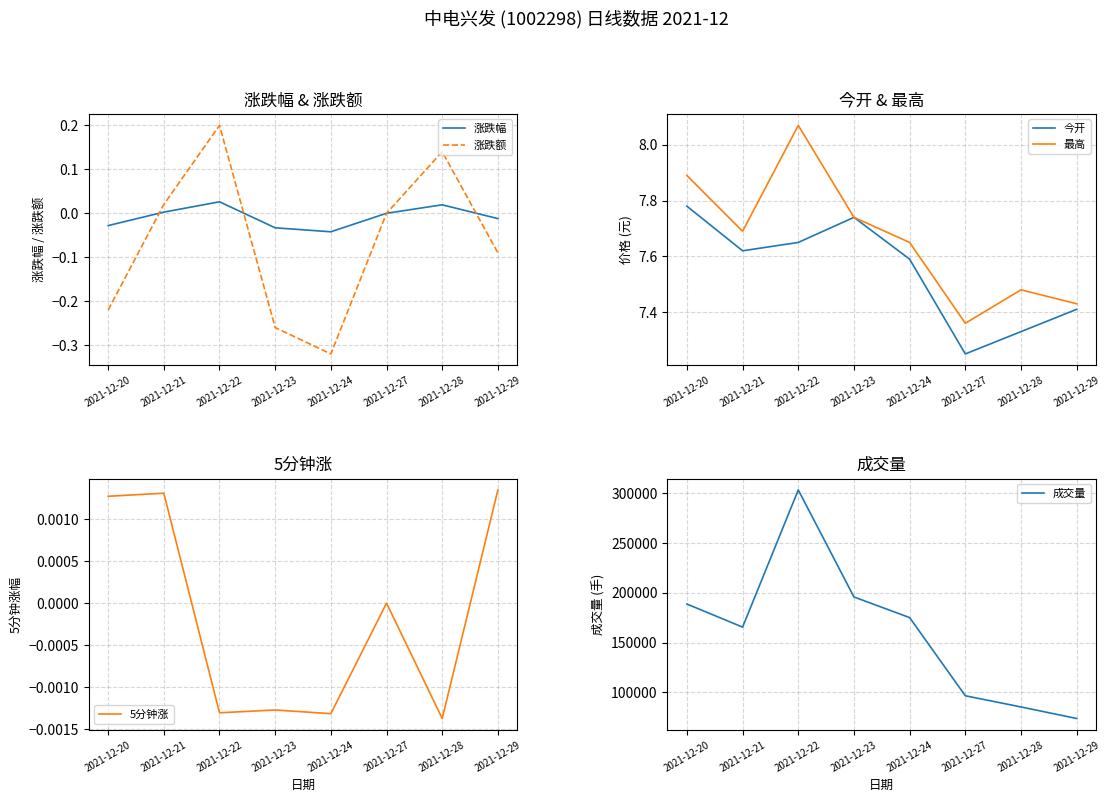

What is the difference between the second highest and minimum values in the 成交量 series?

122074.0